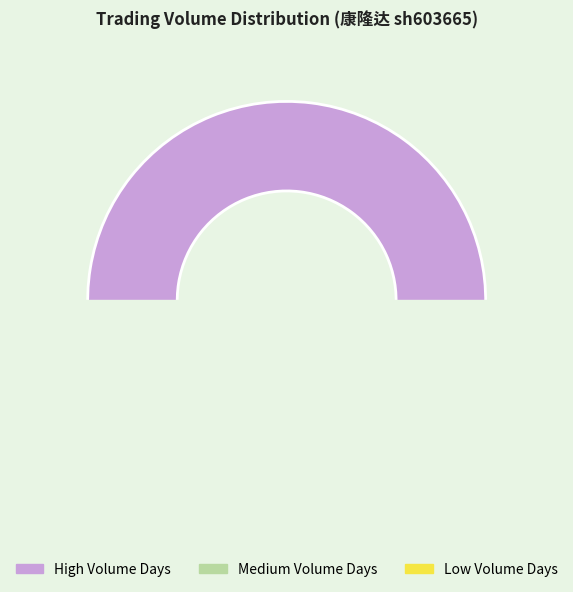

Is it true that 2022-11-04 is 1% of the pie?

False